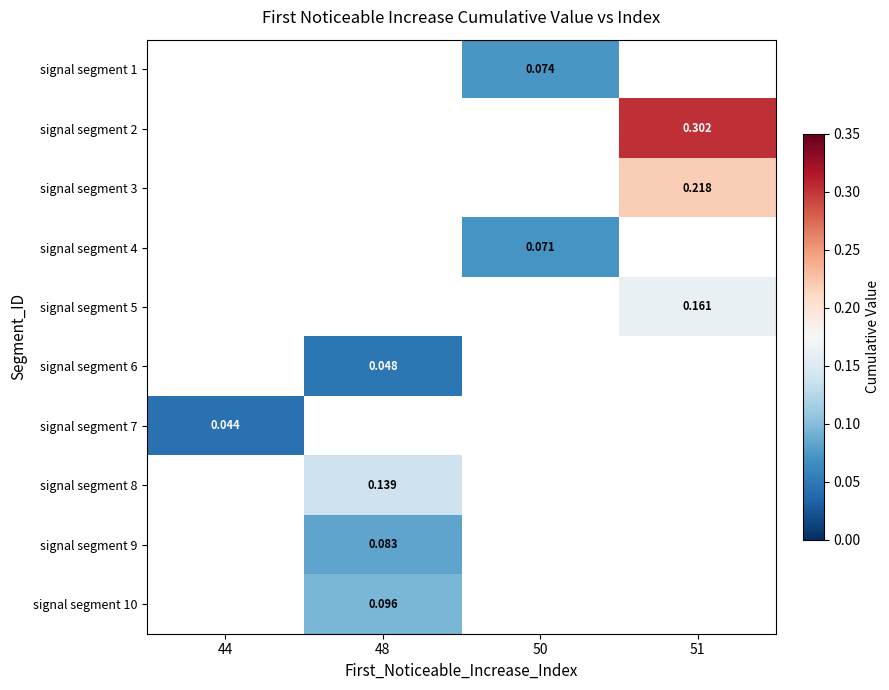

Which has a higher value, 44 or 48?

48